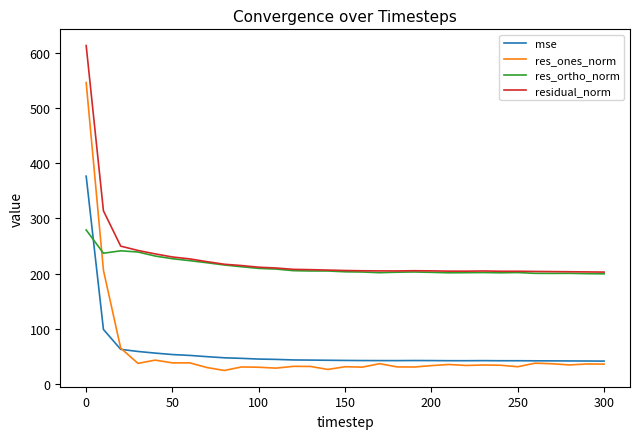

Rank the series by their maximum value, from lowest to highest.

res_ortho_norm, mse, res_ones_norm, residual_norm